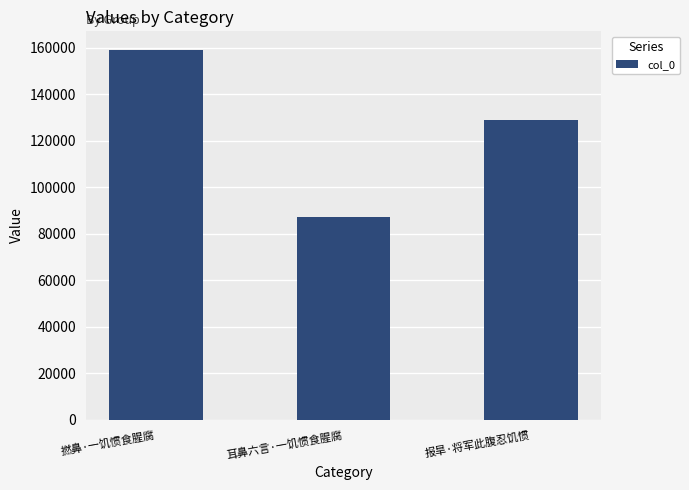

Reading left to right, list all the values displayed in this chart.

撚鼻·一饥惯食腥腐=159123	耳鼻六言·一饥惯食腥腐=87135	报旱·将军此腹忍饥惯=129117